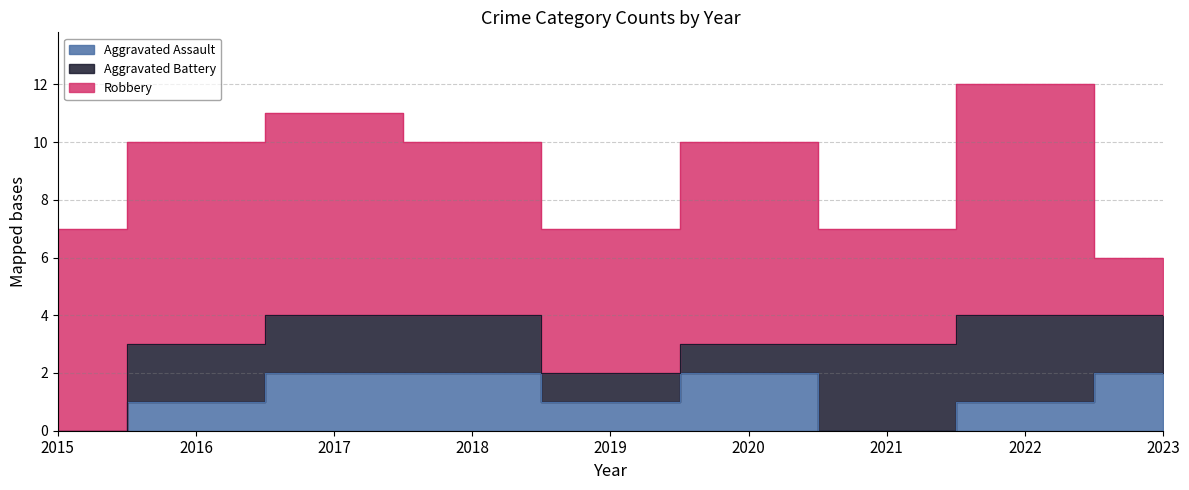

List the labels in order of Aggravated Battery value, smallest first.

2015, 2019, 2020, 2016, 2017, 2018, 2023, 2021, 2022